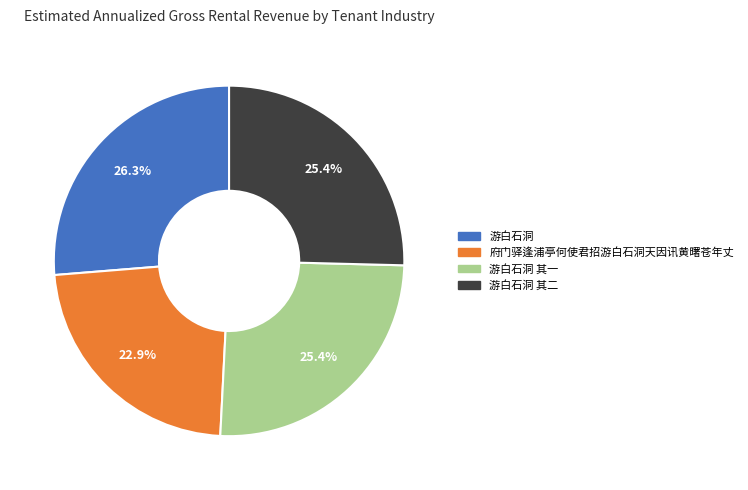

Is there any slice that represents more than half of the pie?

No